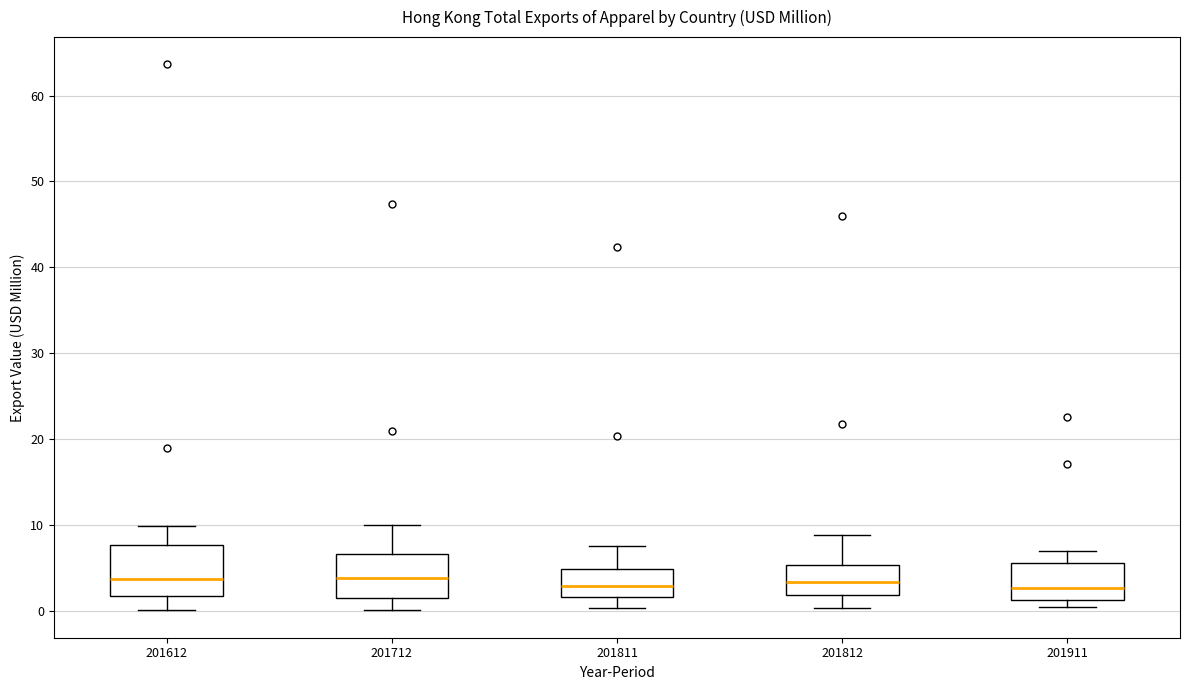

Reading left to right, transcribe this box plot: for each box, give where its median line is, the range the box spans, and where its two whiskers end, as read against the y-axis. The values are not printed on the chart, so give them approximately, as read against the axis.

201612: median 4, box 2 to 8, whiskers 0 to 10
201712: median 4, box 2 to 7, whiskers 0 to 10
201811: median 3, box 2 to 5, whiskers 0 to 8
201812: median 3, box 2 to 5, whiskers 0 to 9
201911: median 3, box 1 to 6, whiskers 0 to 7